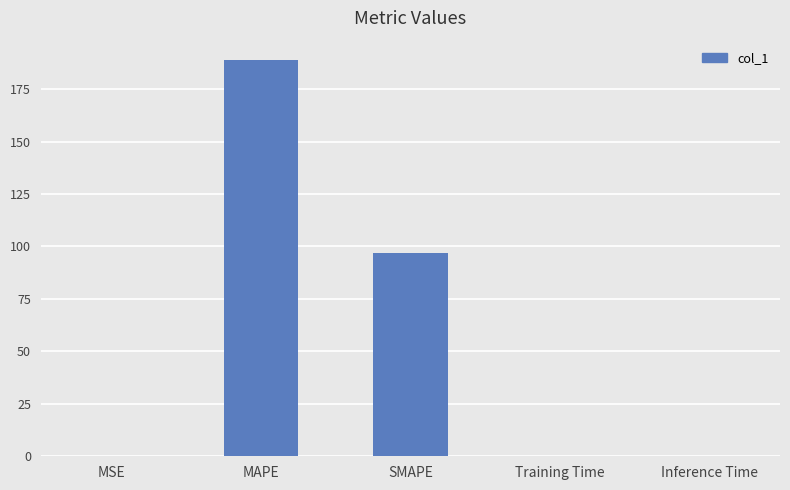

At which label is the value closest to 94?

SMAPE